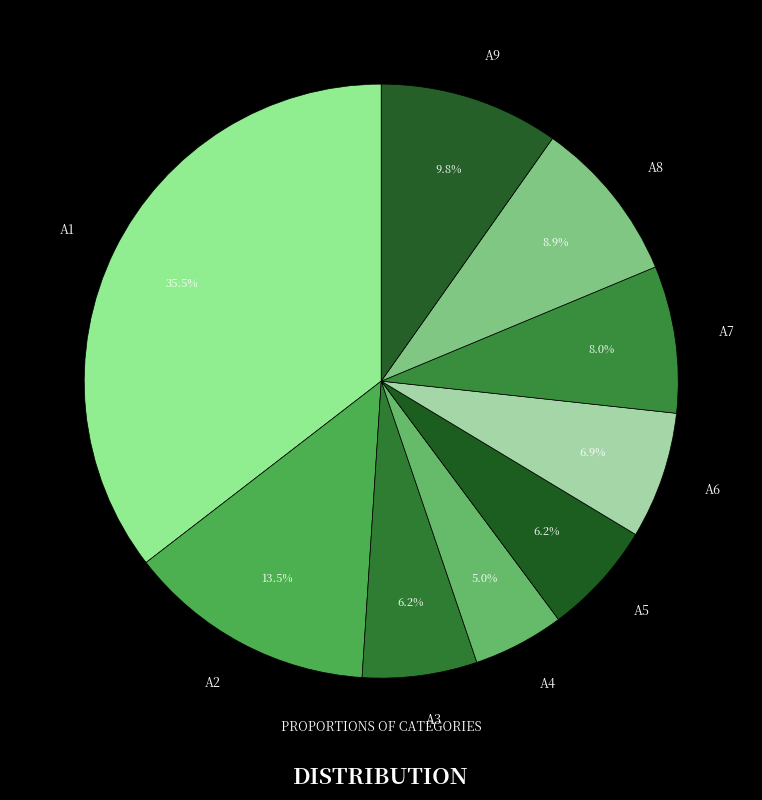

How many slices are in this pie chart?

9